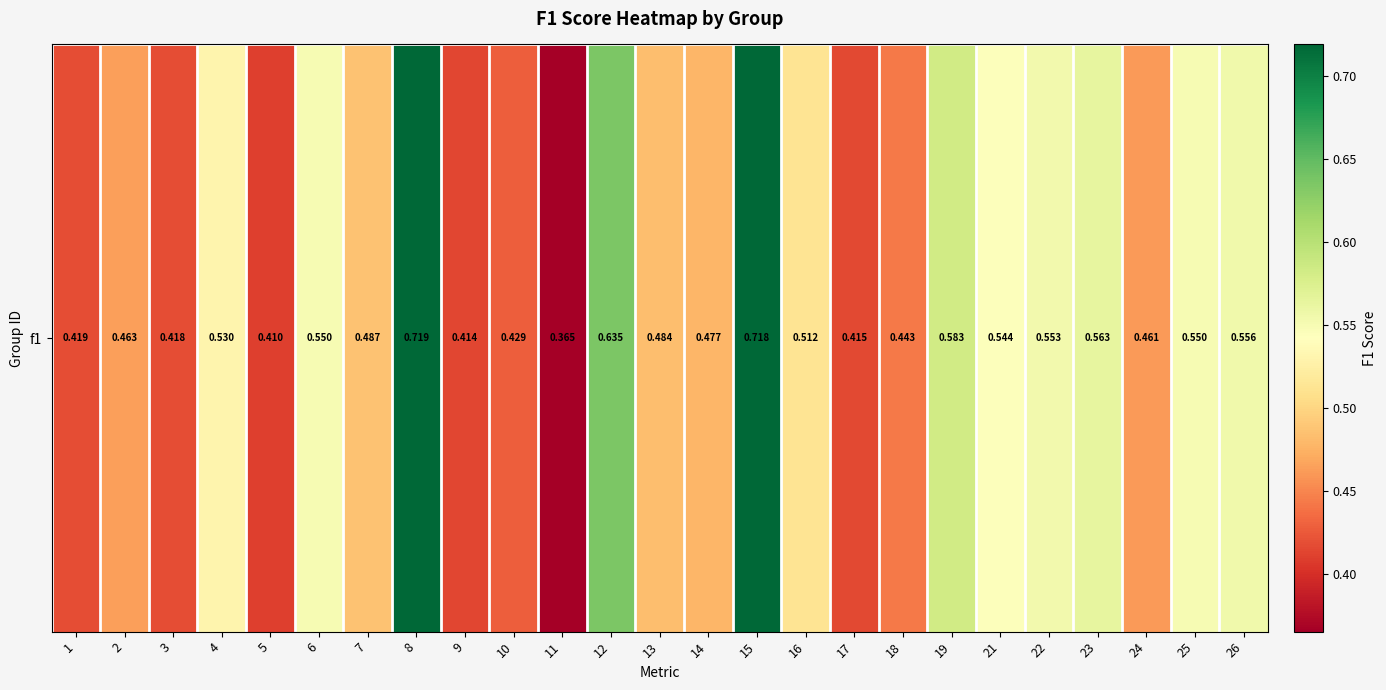

At which category does the chart reach its peak across all series?

8